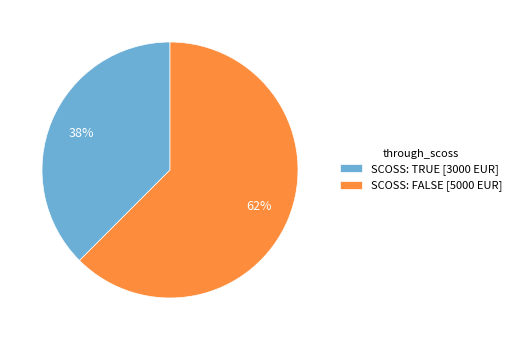

Is there a majority slice in this chart?

Yes